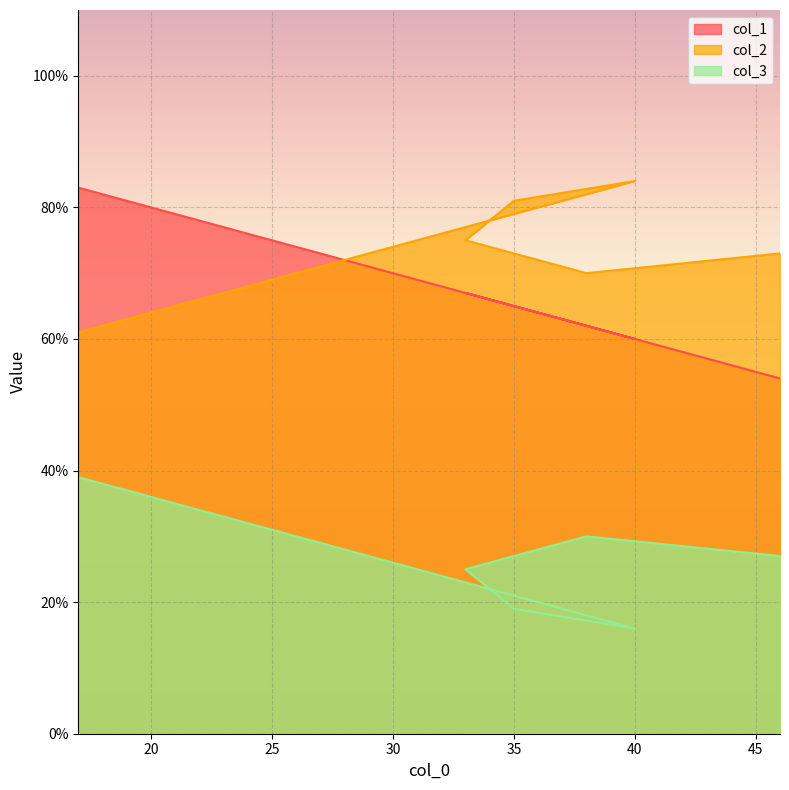

List the series in order of their peak value, lowest first.

col_3, col_1, col_2